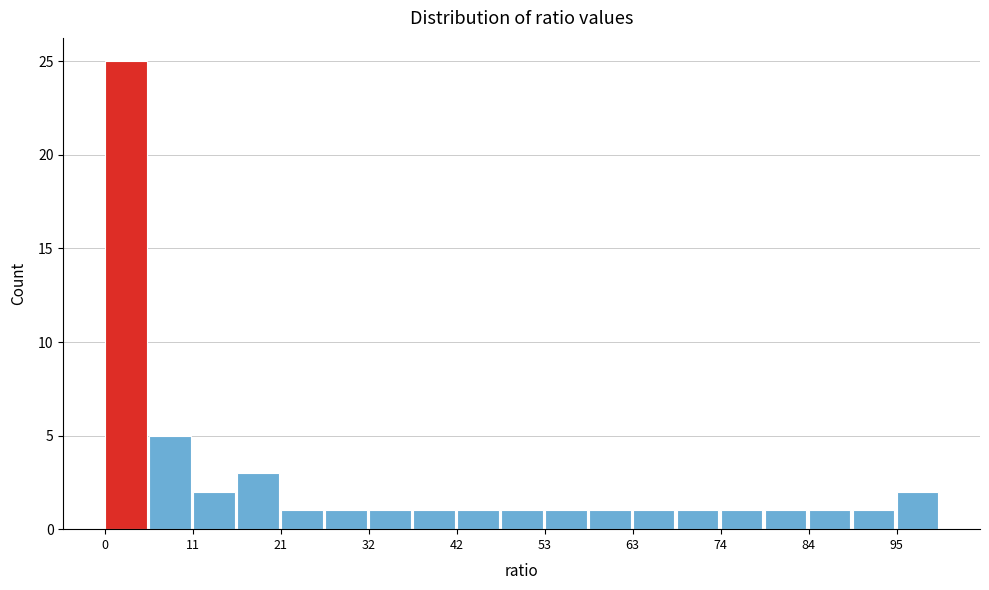

Read against the x-axis, roughly where is the centre of the tallest bar?

2